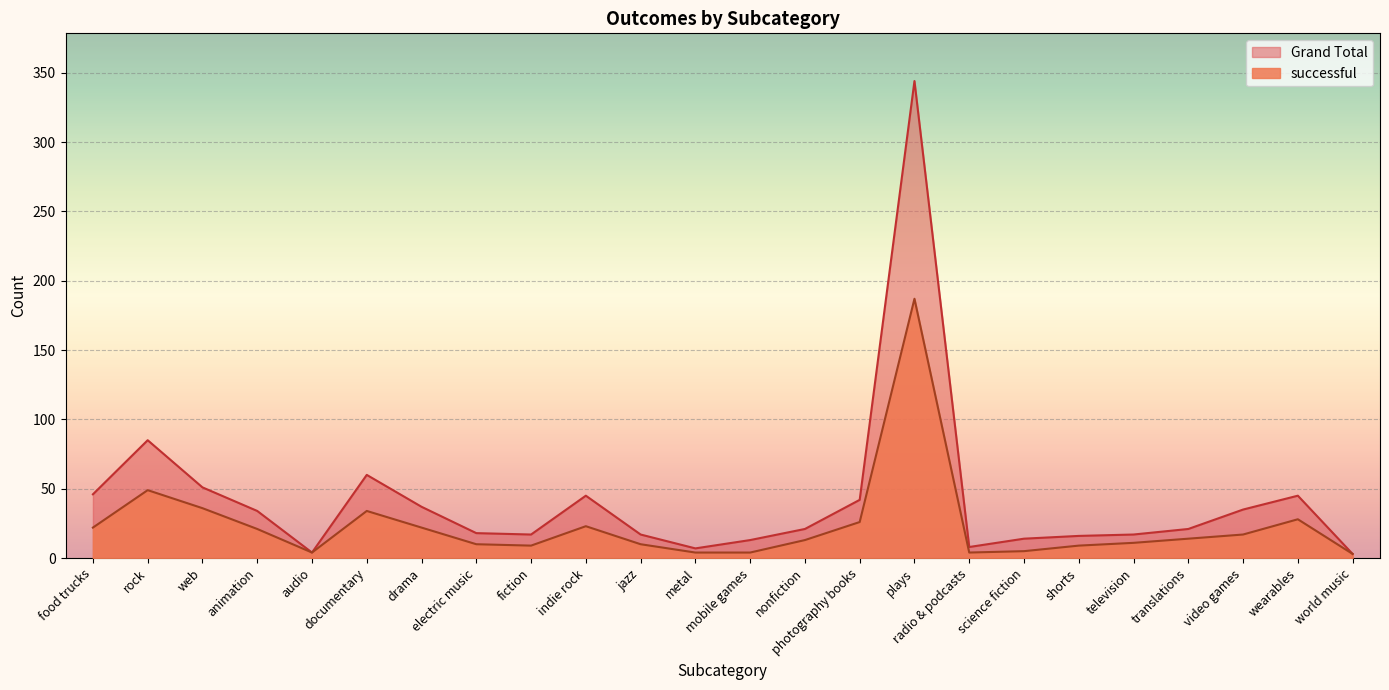

What are all the series names shown in the legend?

Grand Total, successful